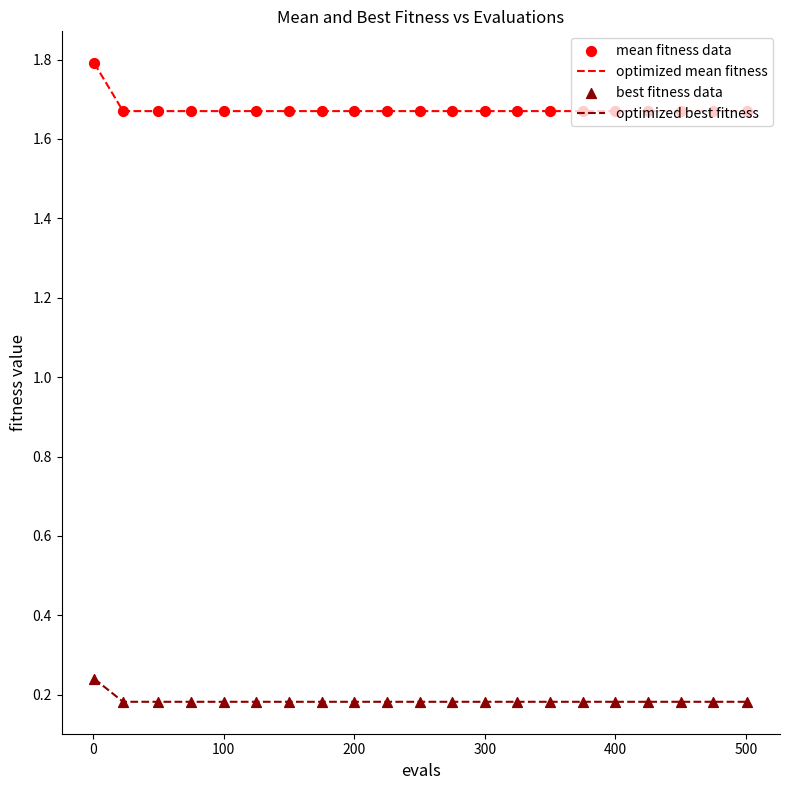

Which series has the largest total across all categories?

optimized mean fitness